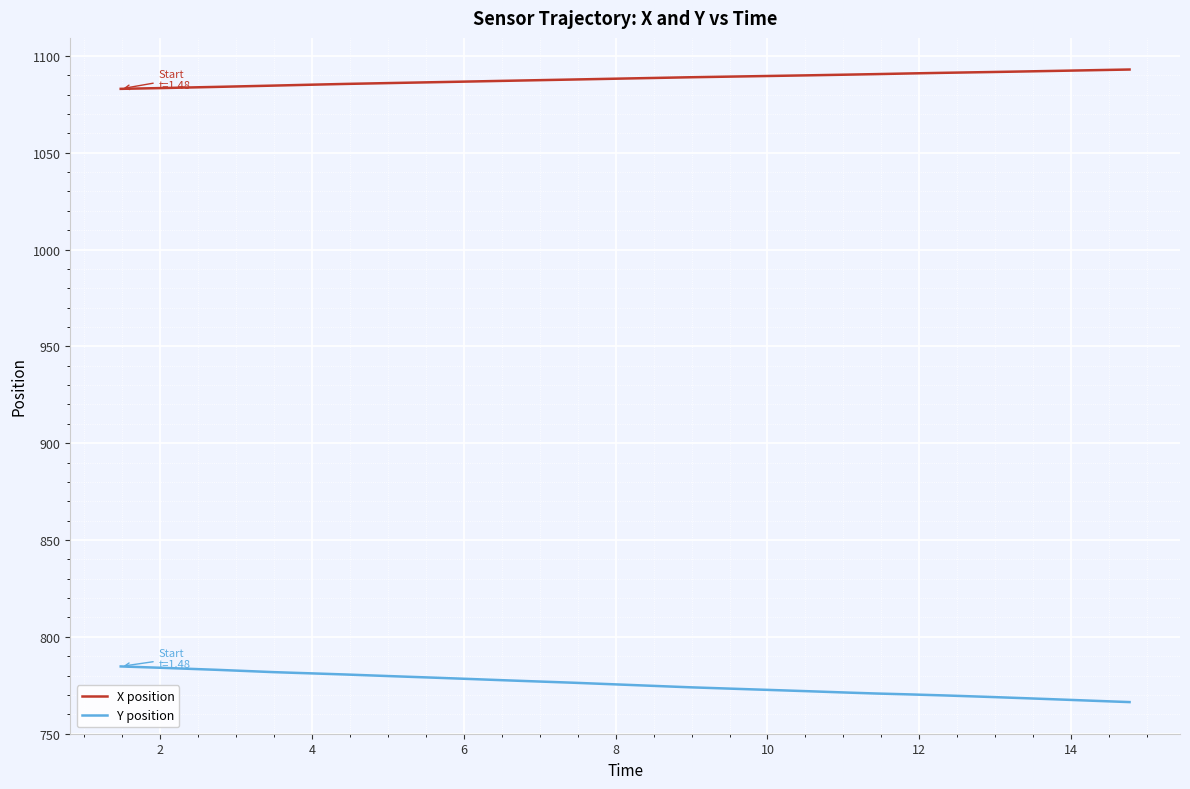

Which series has the largest total across all categories?

X position